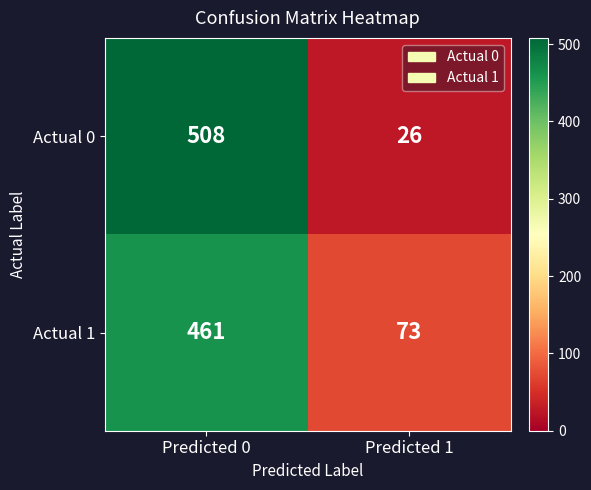

Reading left to right, what are all the values shown in this chart?

Actual 0: 508	26
Actual 1: 461	73